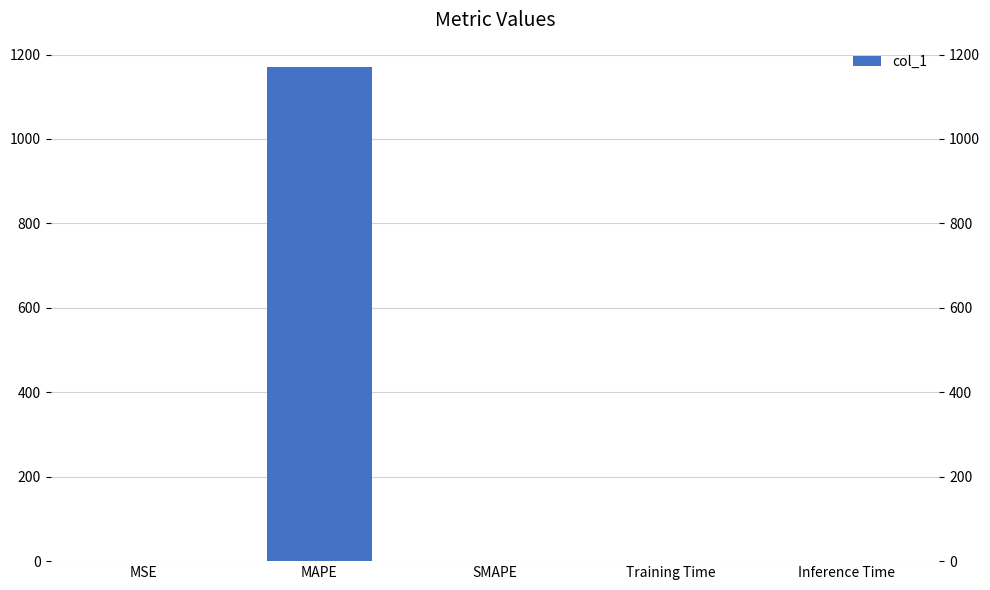

The value at Training Time is 0.0. True or false?

False